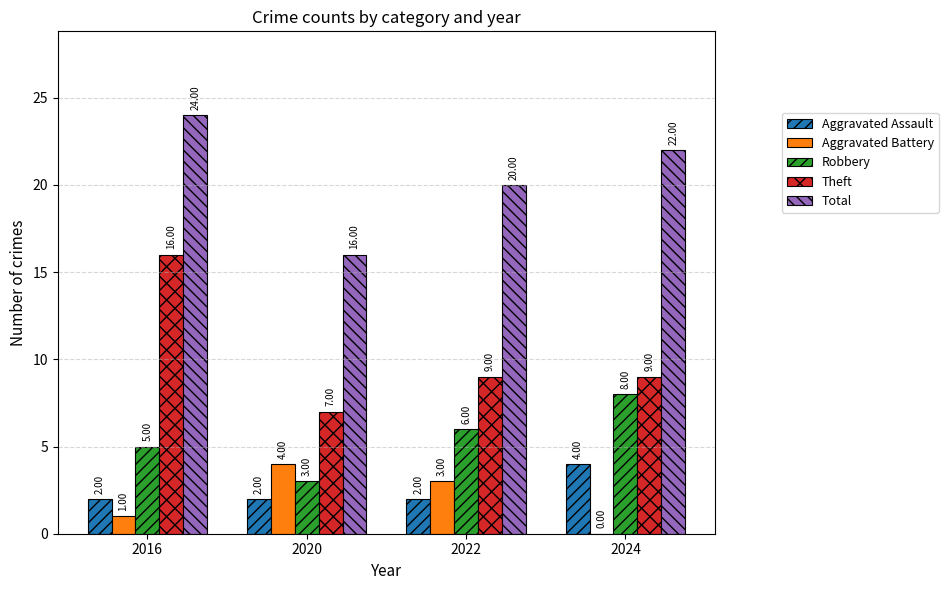

What is the total value across all series at 2016?

48